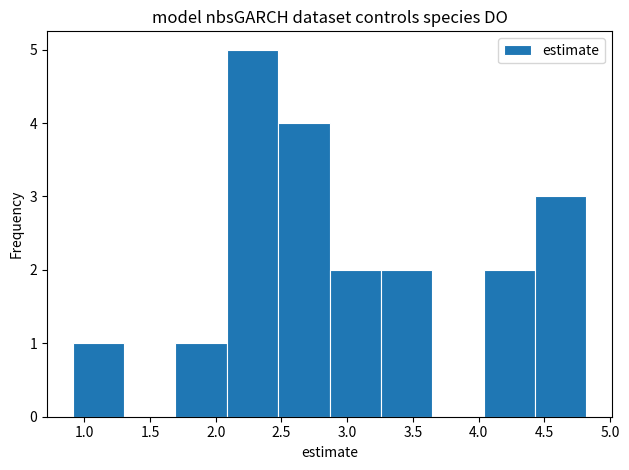

How tall is the bar that spans 1.70 to 2.10 on the x-axis? Neither the bar edges nor the heights are printed on the chart, so give them approximately, as read against the axes.

1